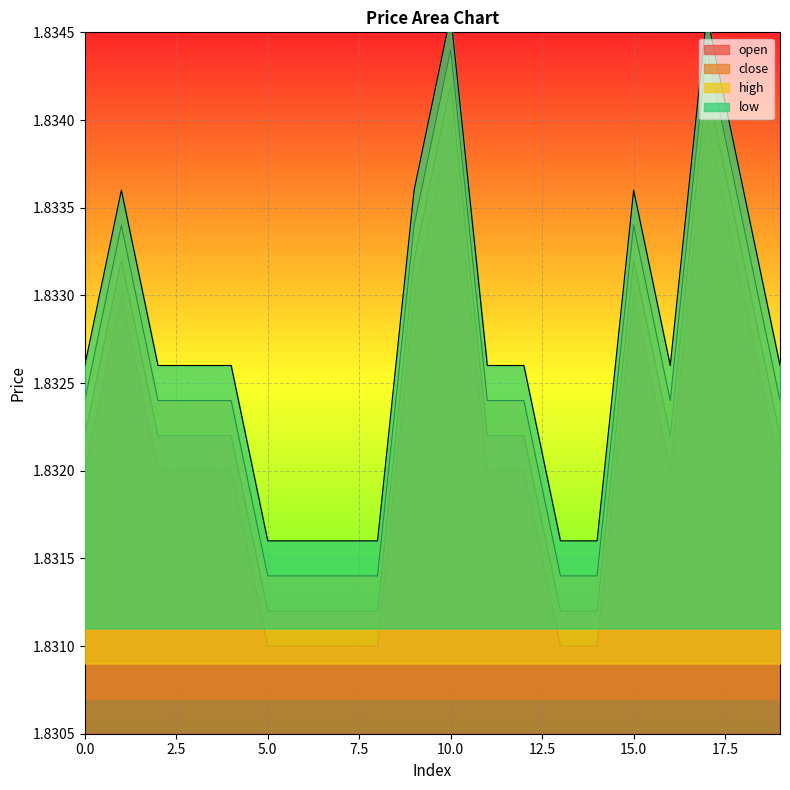

How many open values are between 1 and 2?

20